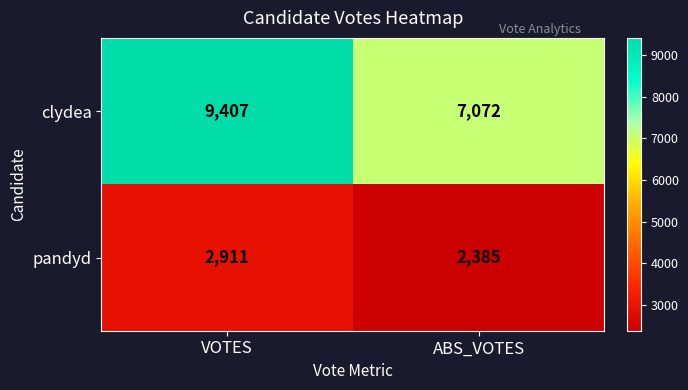

True or false: clydea has a value of 13438 at VOTES.

False